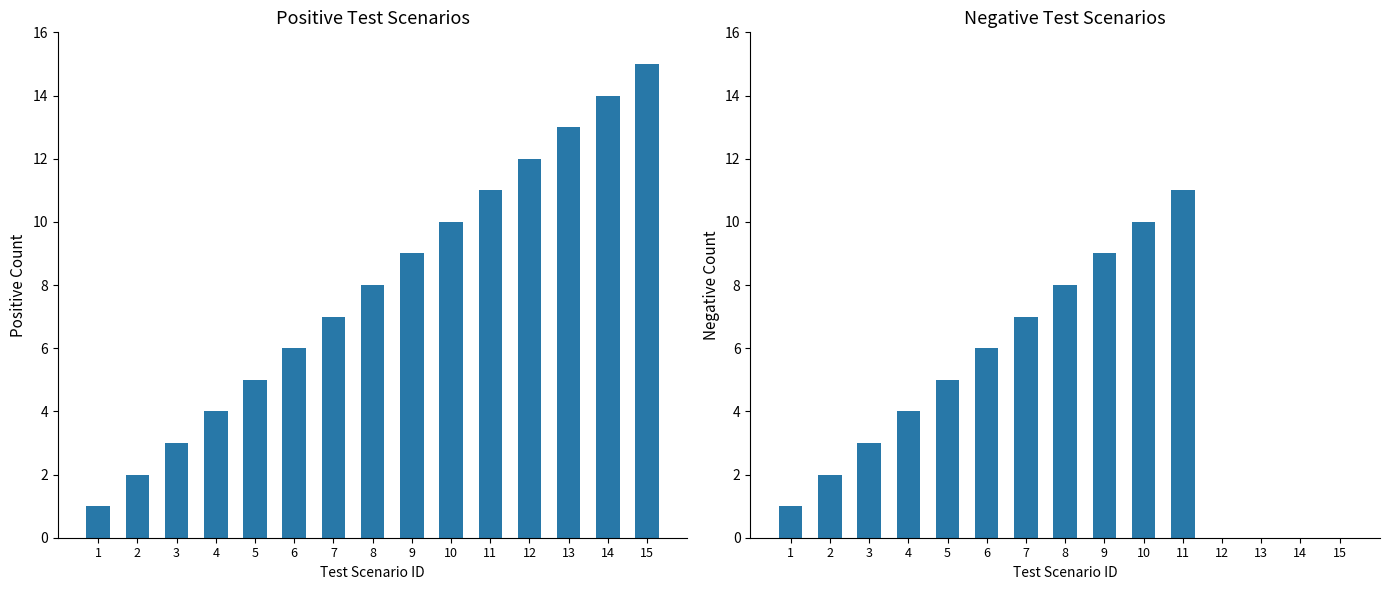

Where does the Negative Scenarios series first go above 4?

5